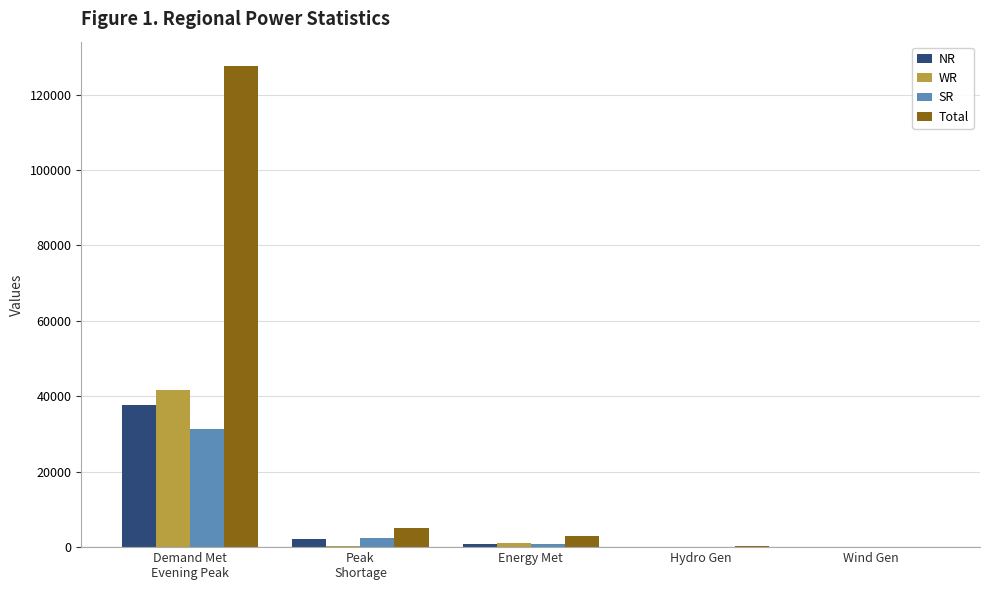

Which series has the largest total across all categories?

Total